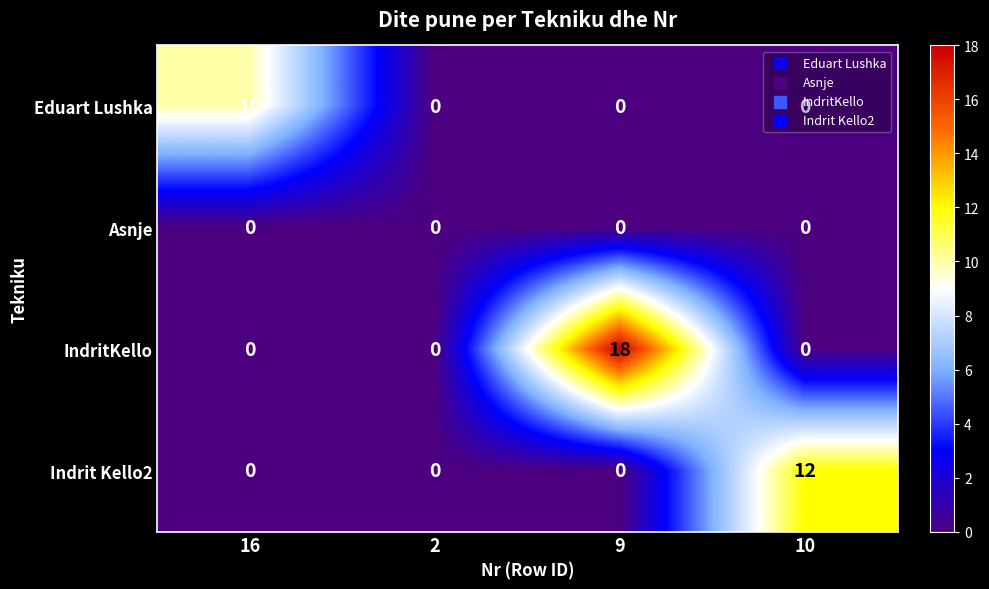

Which series has the largest total across all categories?

IndritKello